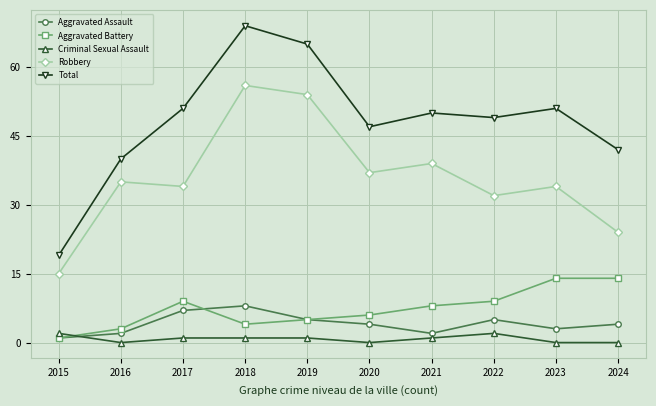

At how many categories does at least one series exceed 41?

8